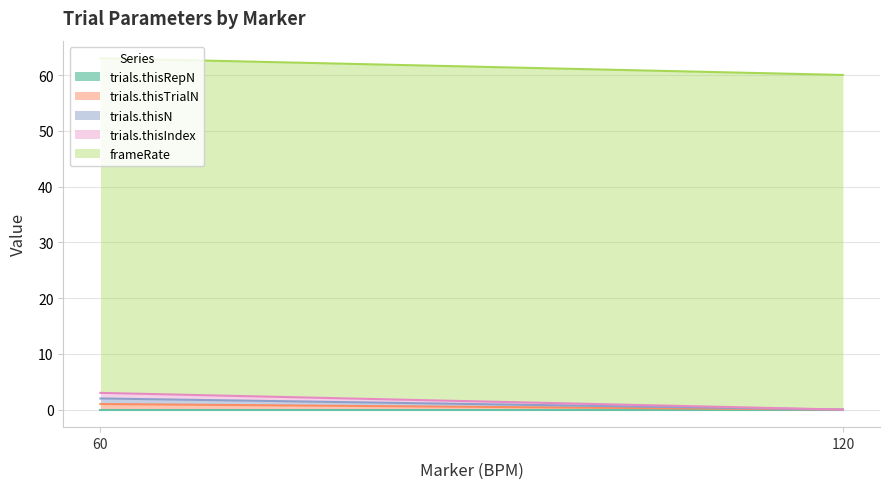

Which label corresponds to the largest value in the chart?

60